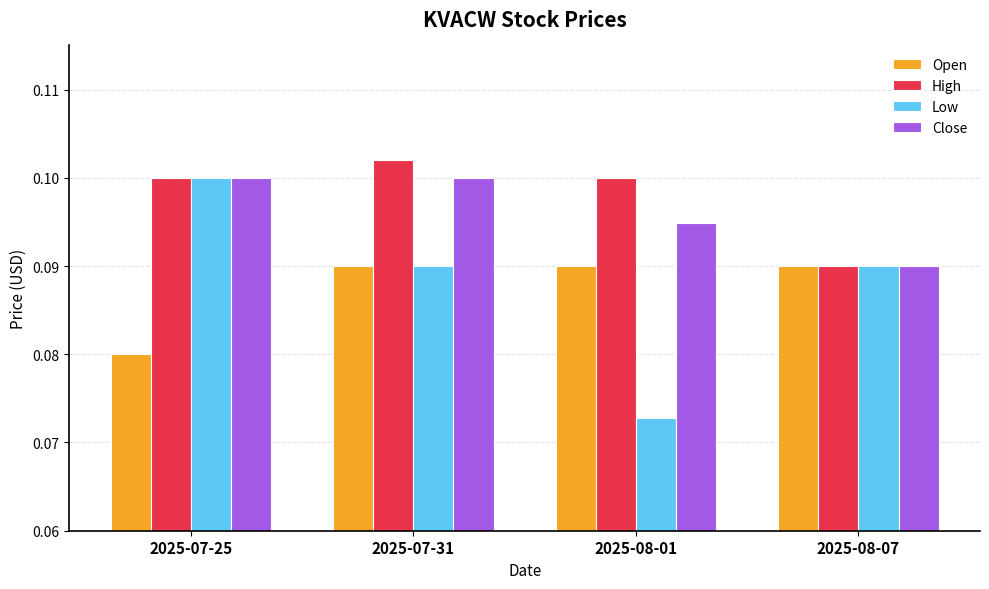

Which series has the largest total across all categories?

High